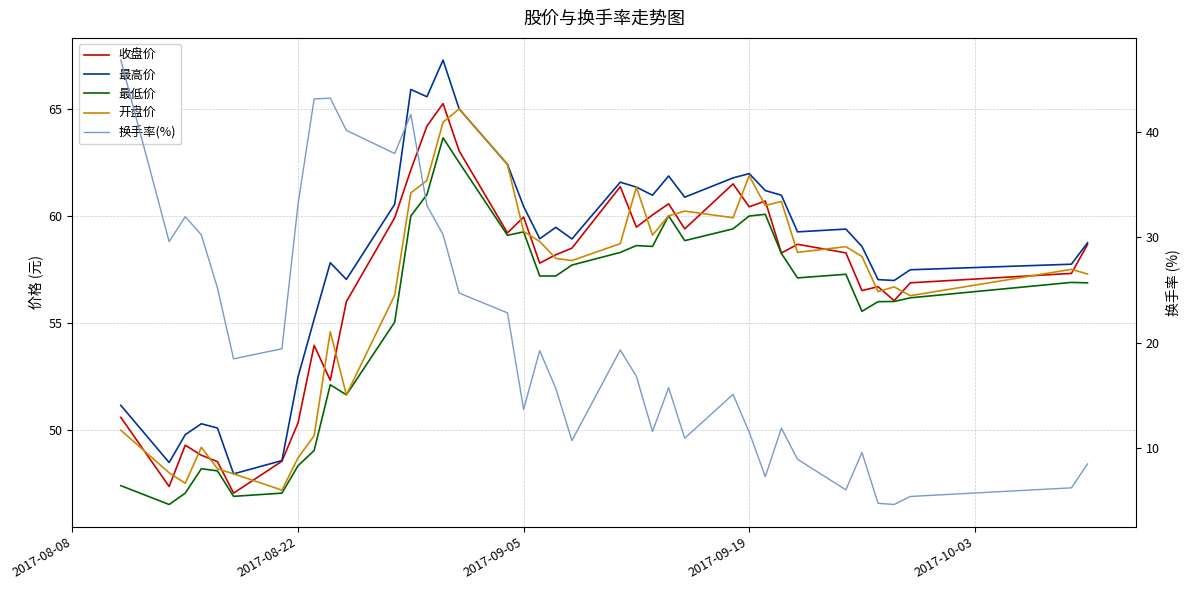

What is the minimum value shown in the chart?

4.7